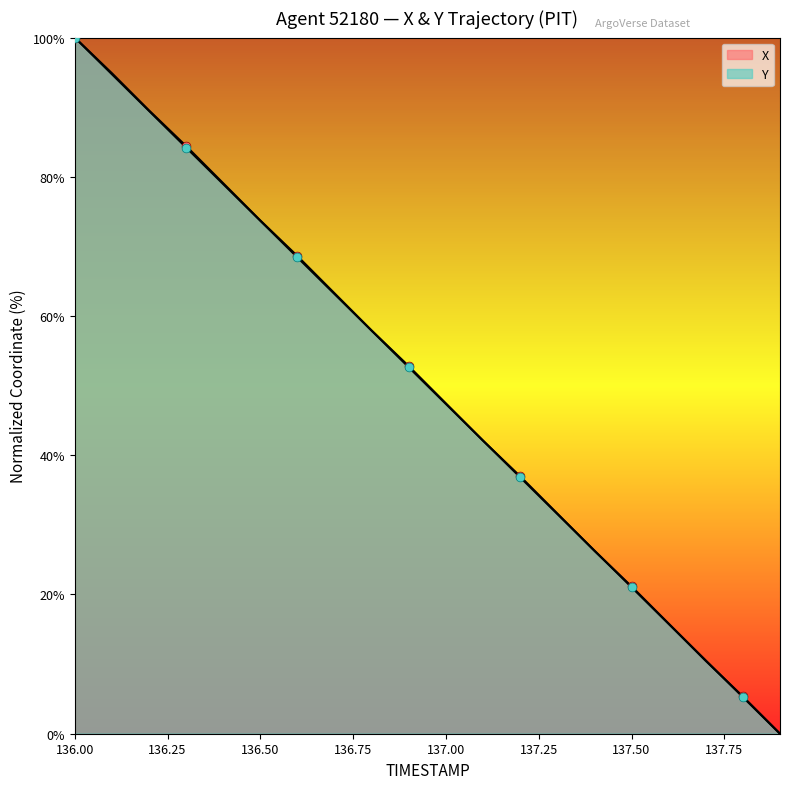

Which series contains the highest Y value?

X